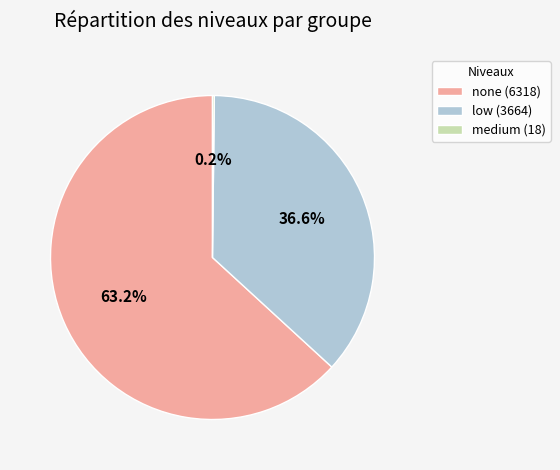

Between none (6318) and low (3664), which is larger?

none (6318)